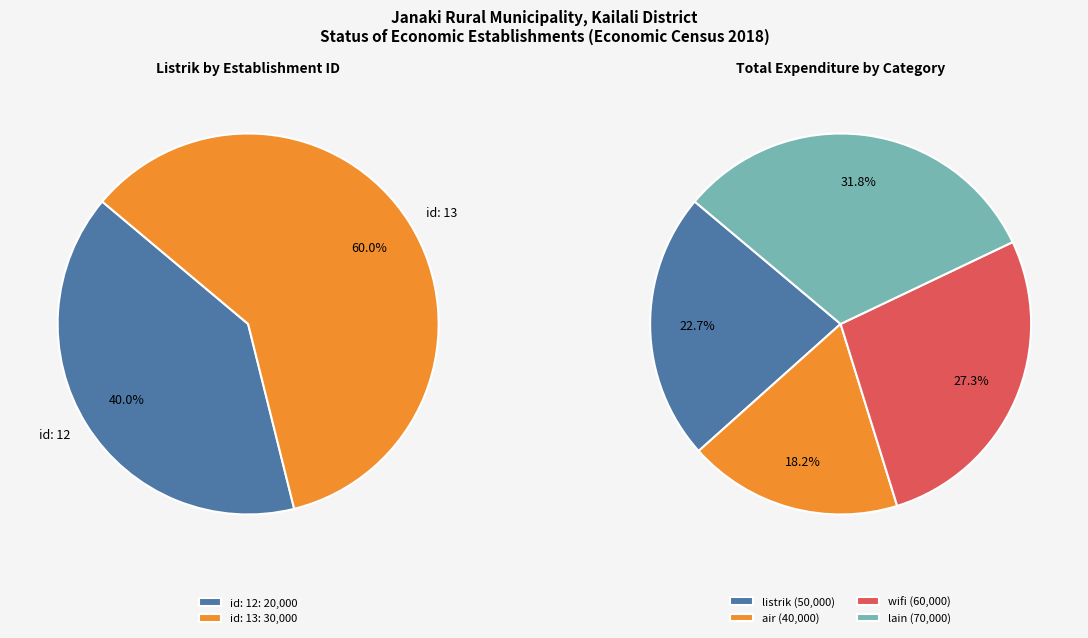

Which slice is the smallest?

12